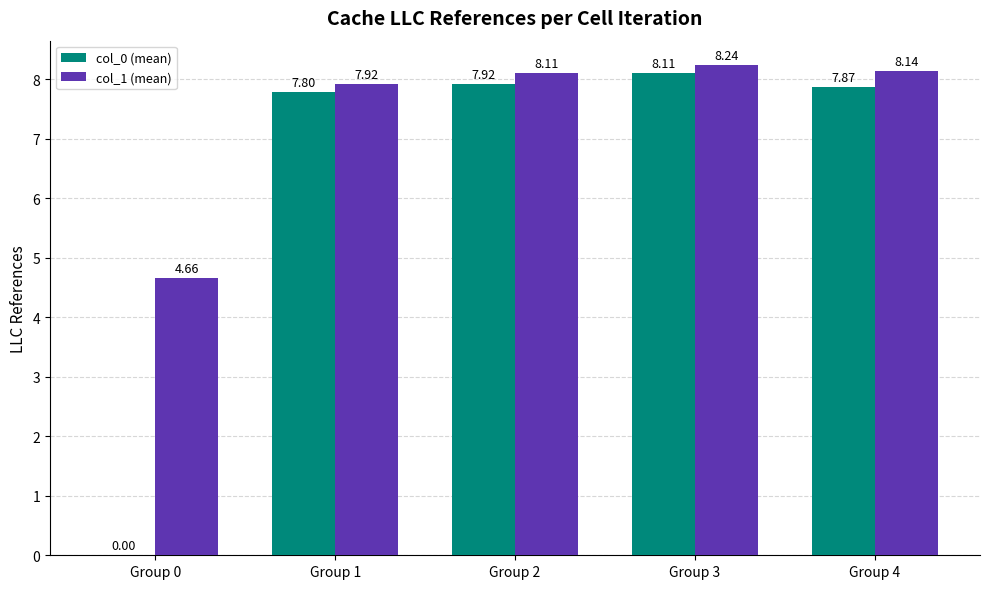

What value does the col_1 (mean) series have at Group 3?

8.2